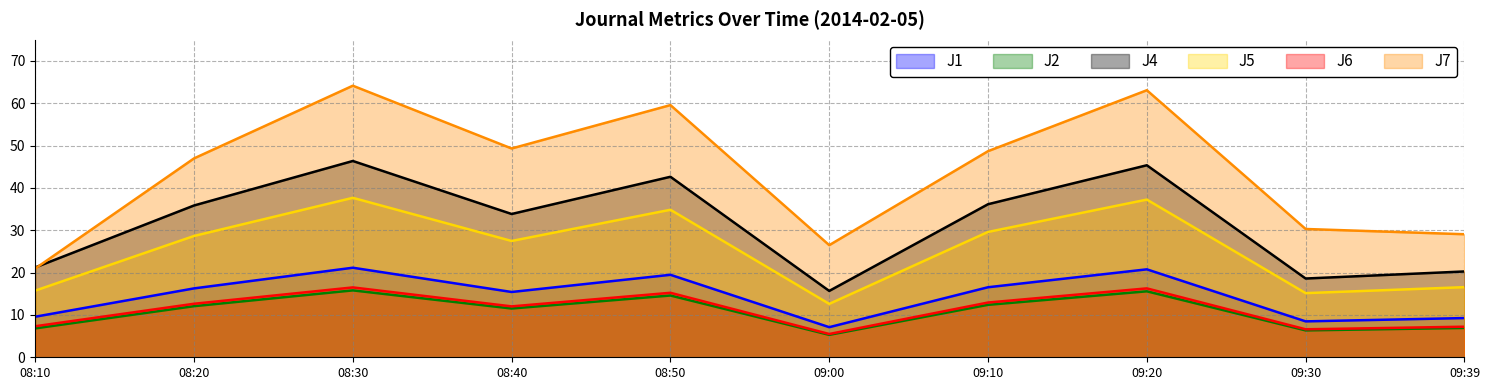

Where is the first local maximum for J4?

08:30